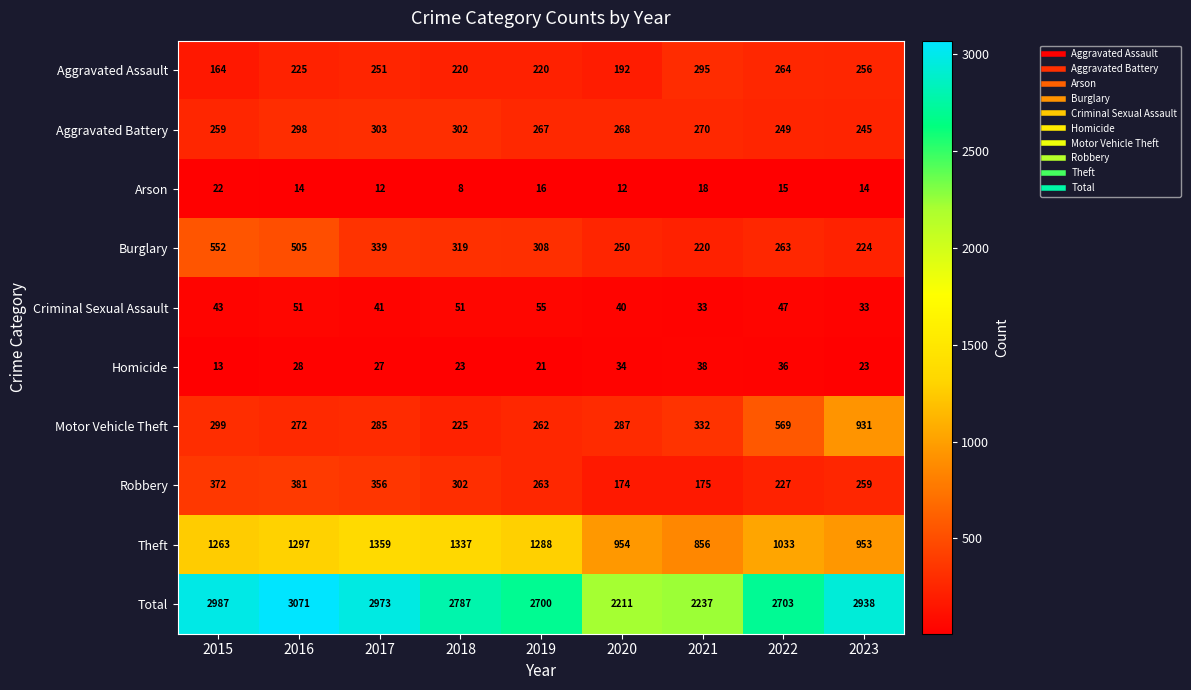

The Aggravated Battery series shows 302 at 2018. True or false?

True